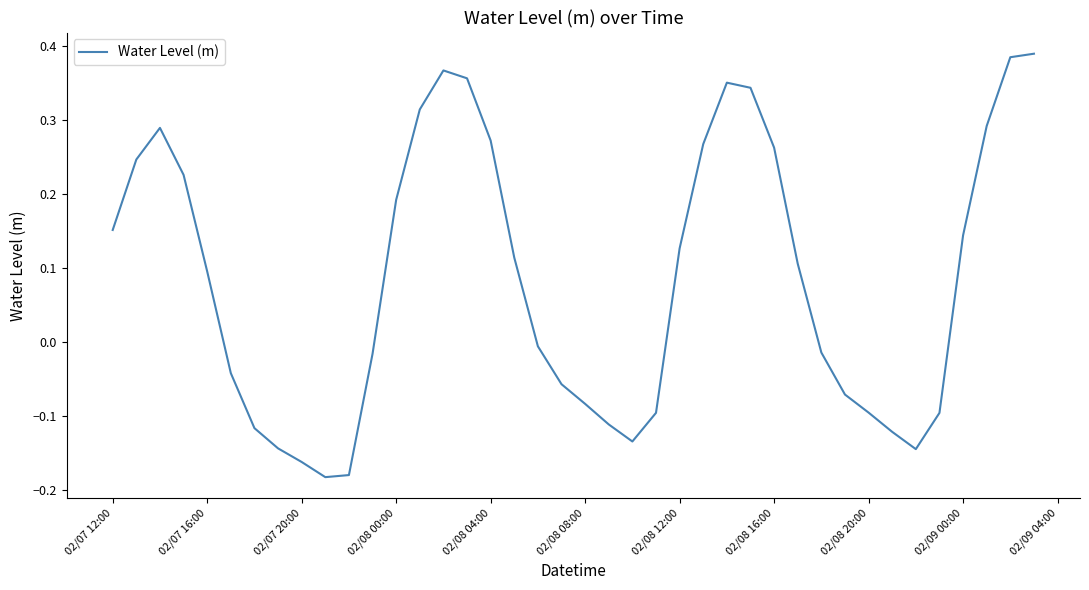

What is the sum of all values?

3.4